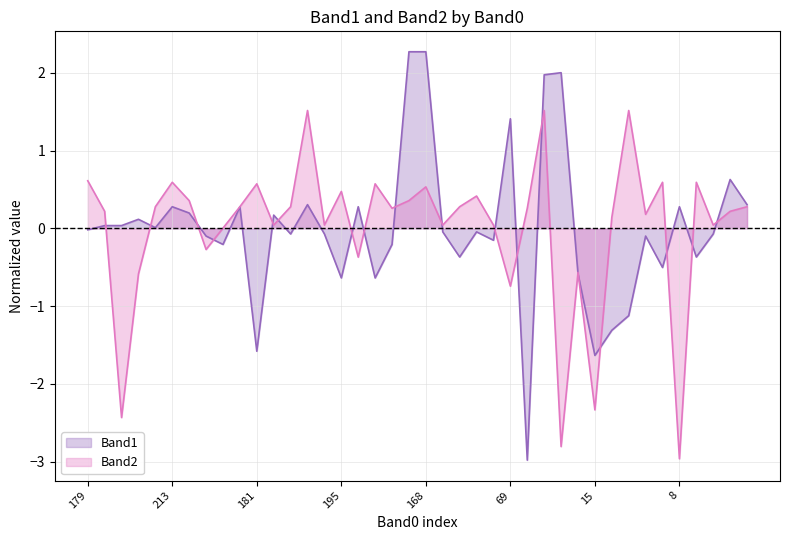

Rank the series by their maximum value, from highest to lowest.

Band1, Band2